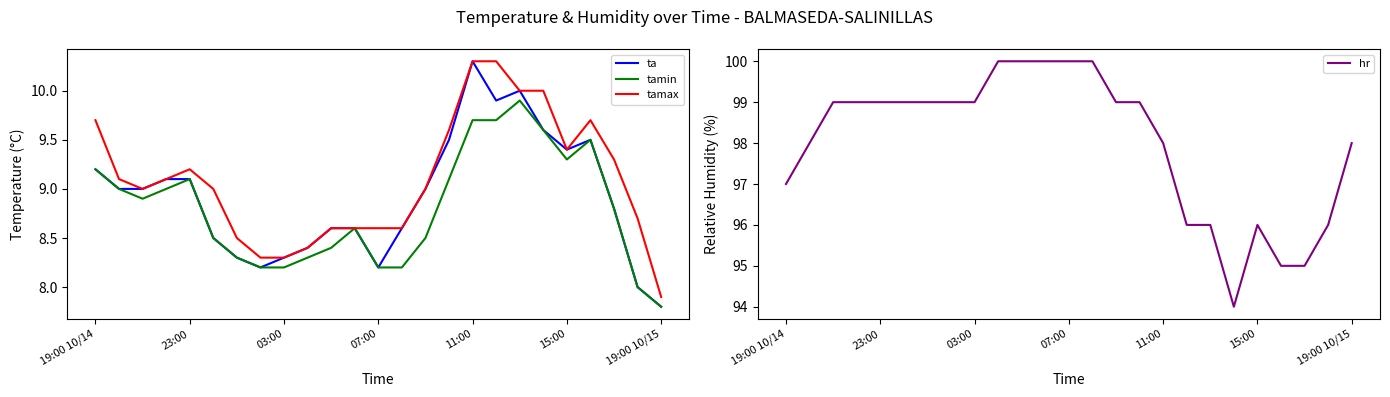

How many lines are shown in the chart?

4